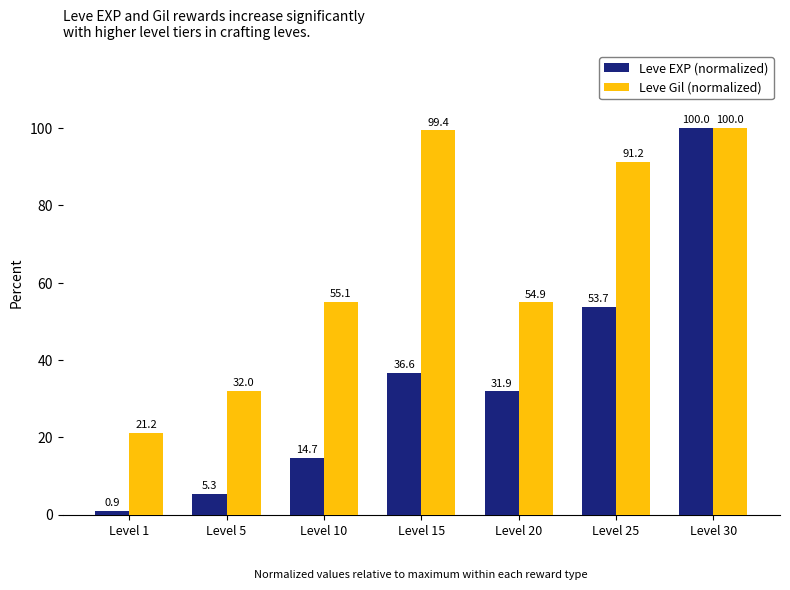

Are the bars horizontal?

No